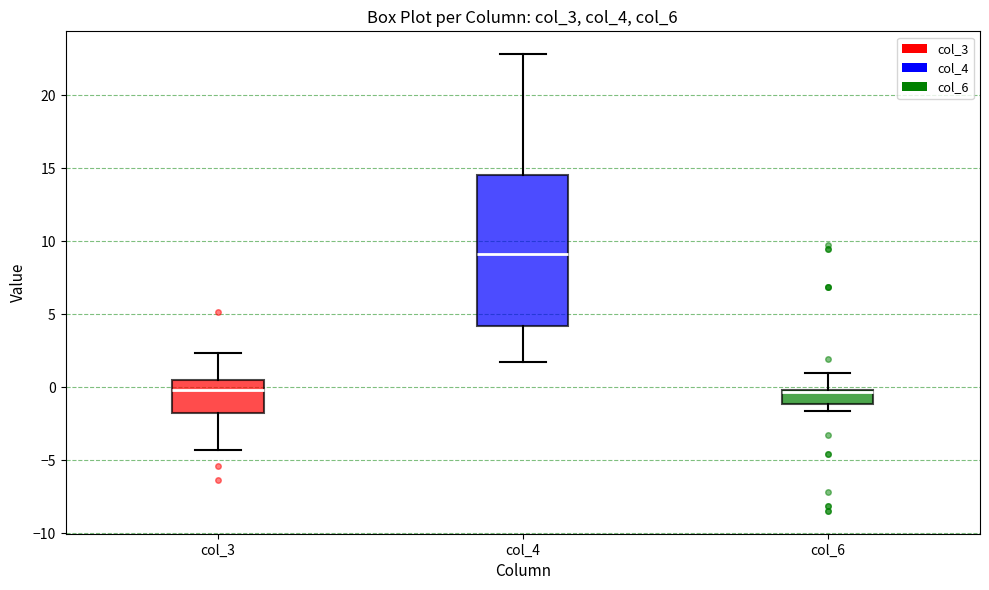

Reading left to right, transcribe this box plot: for each box, give where its median line is, the range the box spans, and where its two whiskers end, as read against the y-axis. The values are not printed on the chart, so give them approximately, as read against the axis.

col_3: median 0.0, box -2.0 to 0.5, whiskers -4.5 to 2.5
col_4: median 9.0, box 4.0 to 14.5, whiskers 1.5 to 23.0
col_6: median -0.5, box -1.0 to 0.0, whiskers -1.5 to 1.0